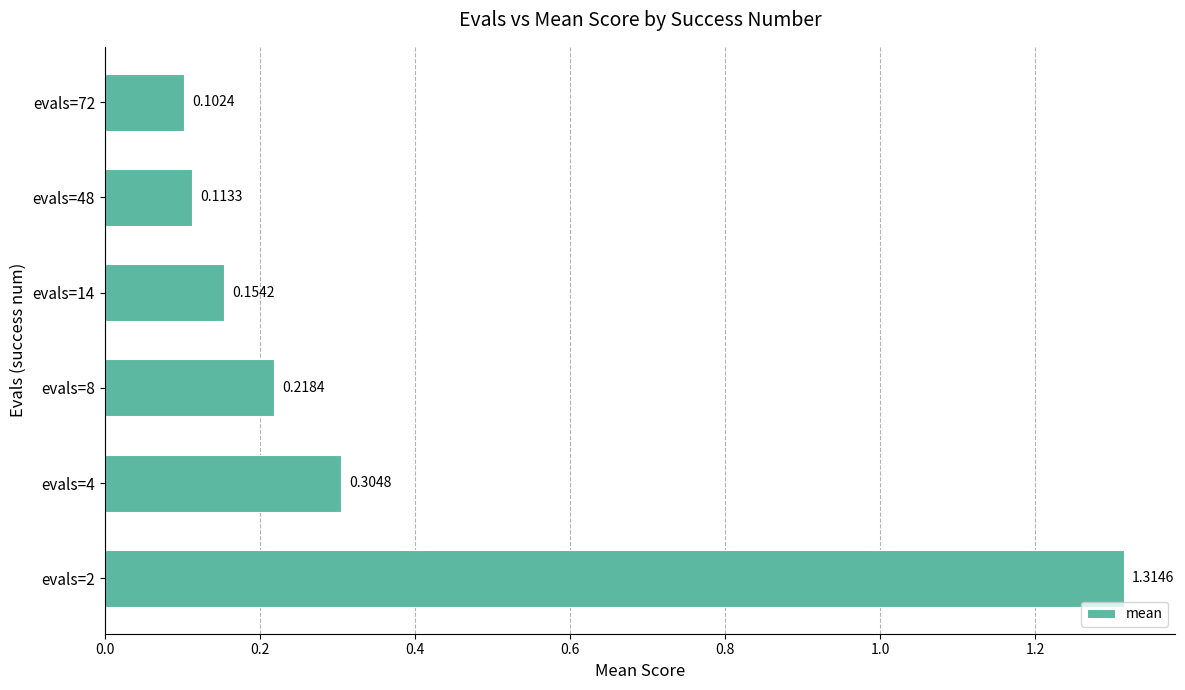

What is the change in value from evals=2 to evals=48?

-1.2